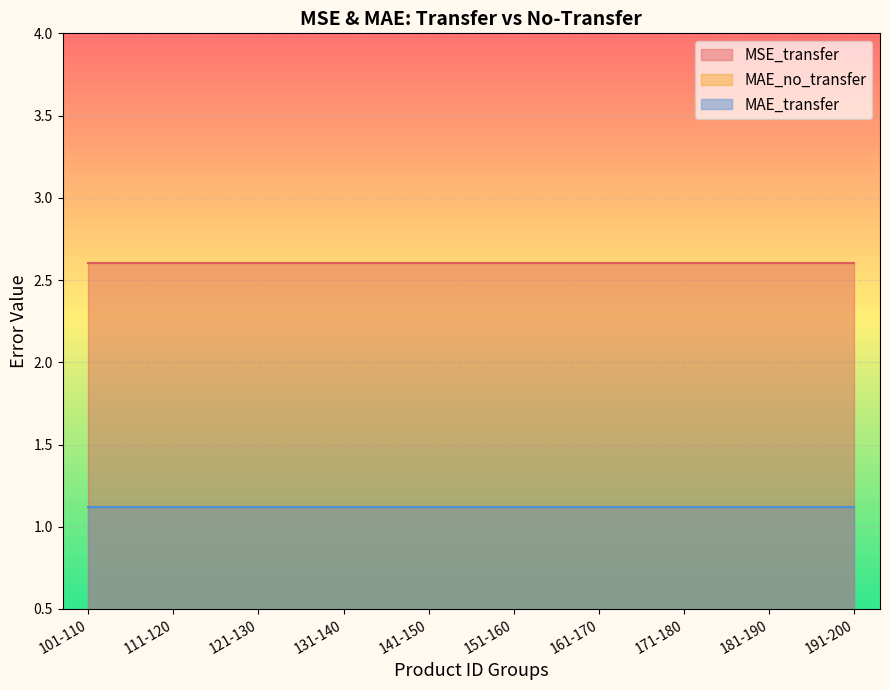

Between 151-160 and 141-150, which is larger?

151-160